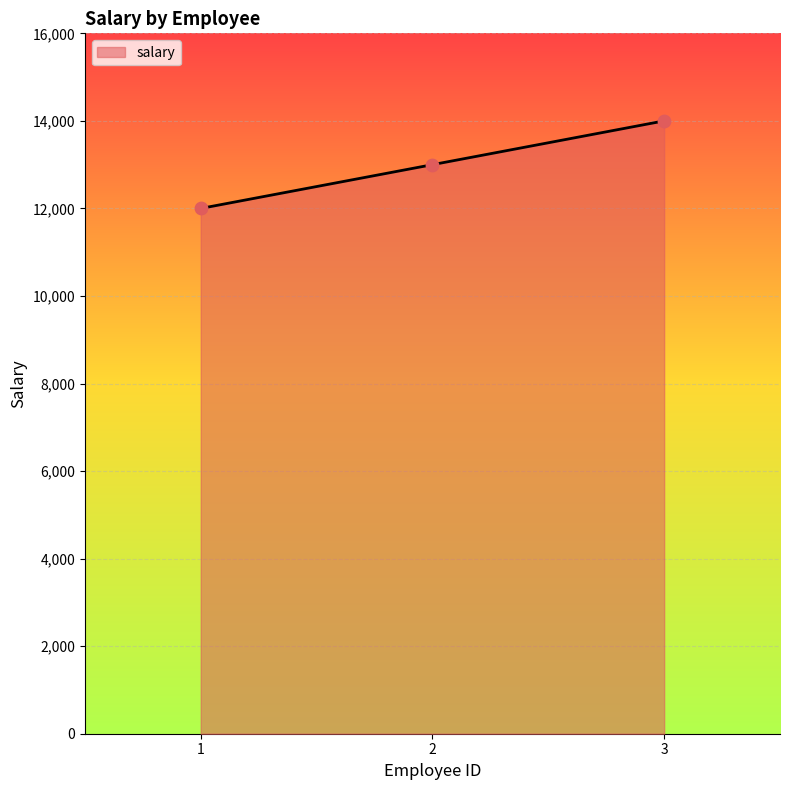

Approximately how many times larger is the value at 2 compared to 3?

0.9